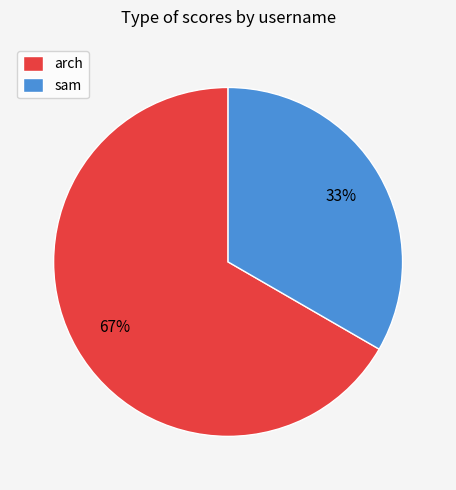

True or false: arch accounts for 67% of the total.

True